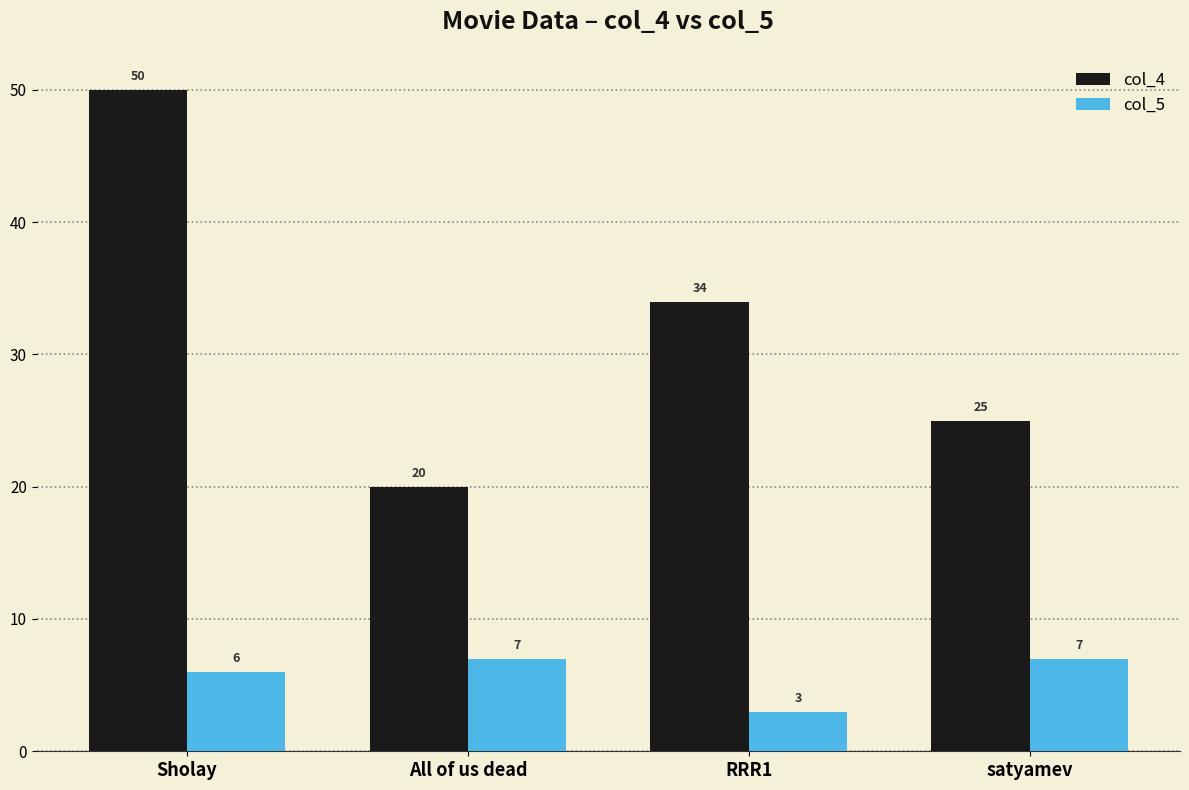

Which series has the widest spread of values?

col_4